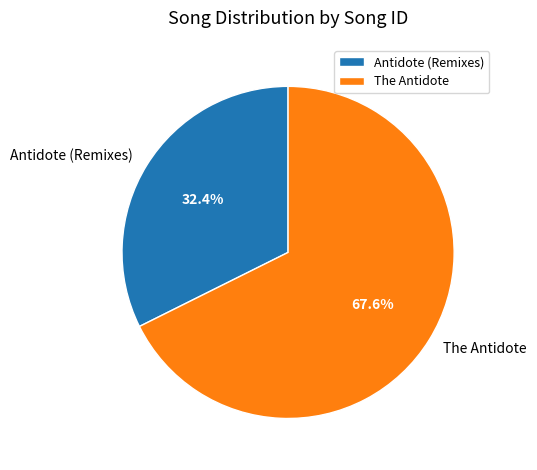

What percentage is the Antidote (Remixes) slice, to the nearest percent?

32%